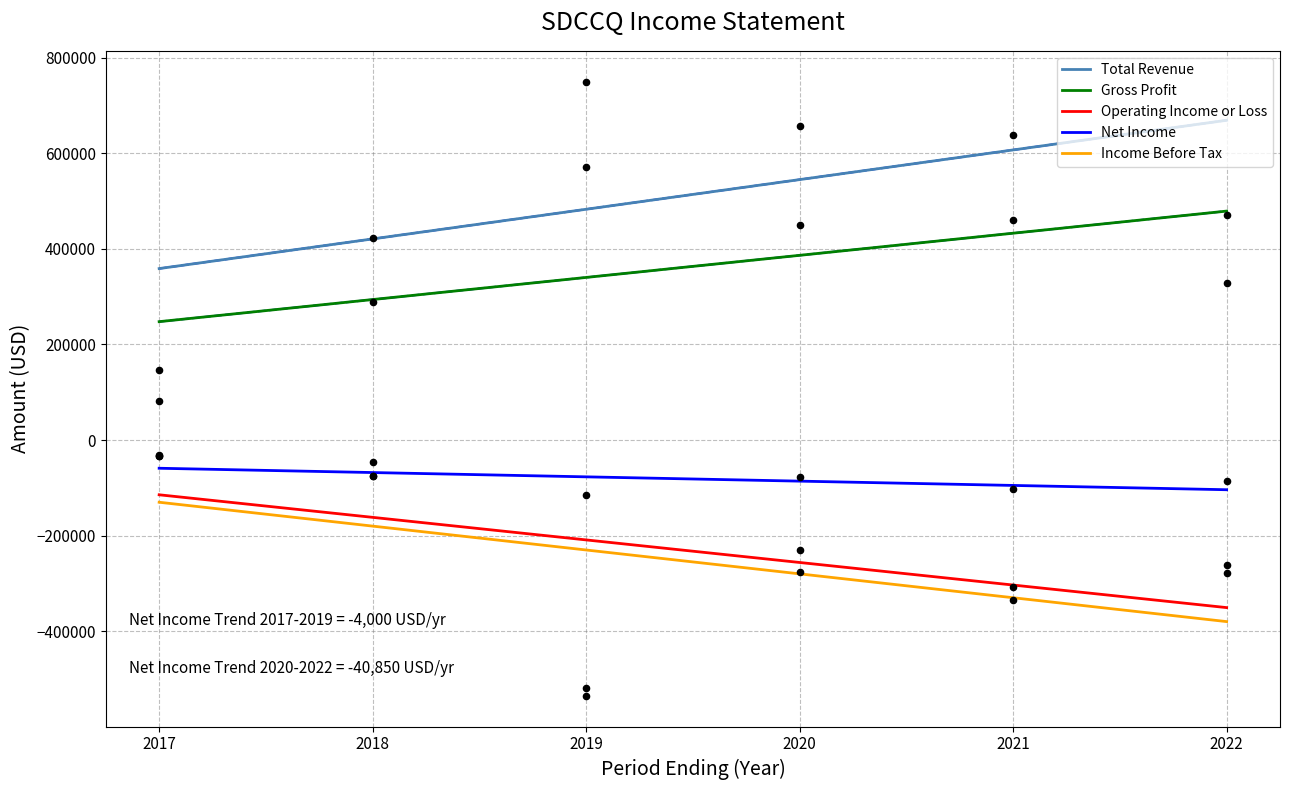

Which series reaches the maximum Y coordinate?

Total Revenue